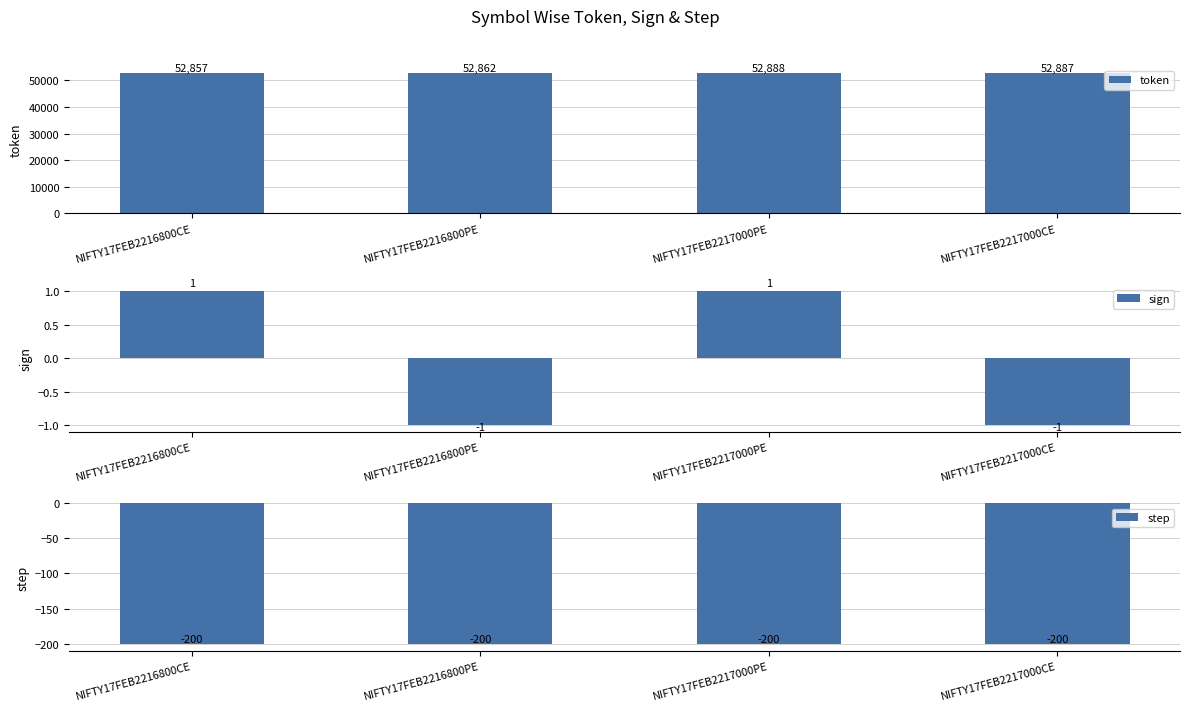

What is the highest value of the token series?

52888